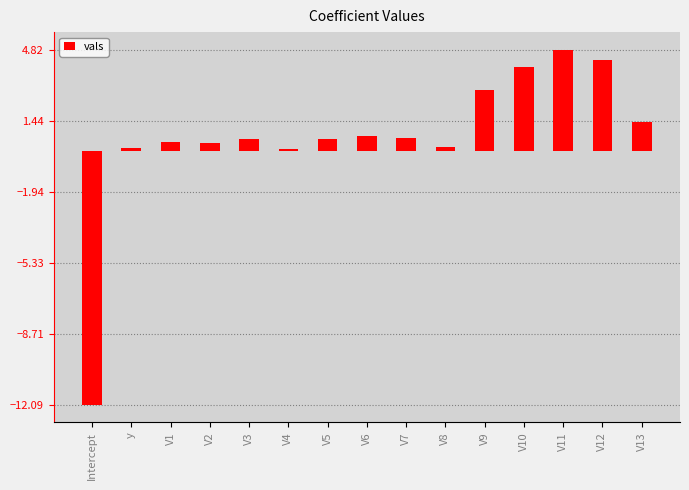

What is the average value?

0.6